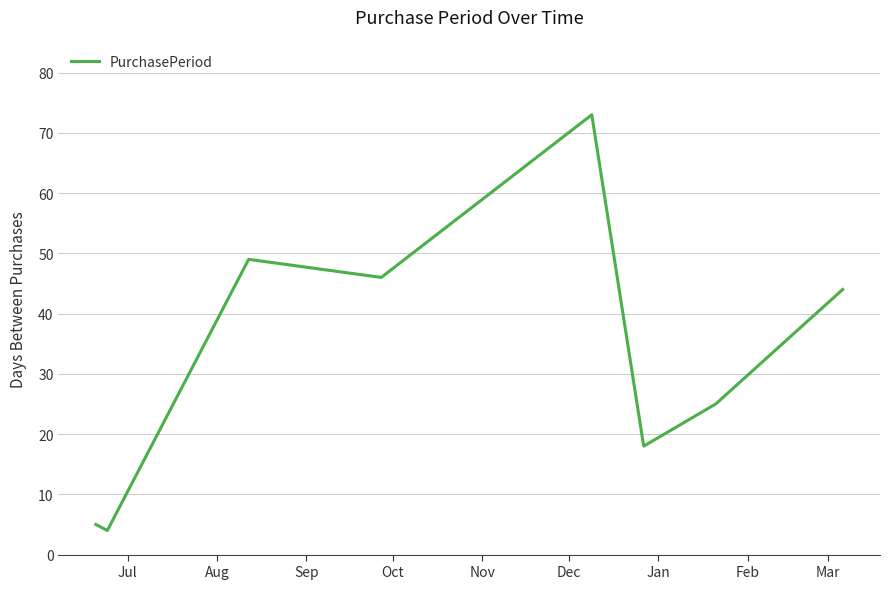

How many values are below 44?

4